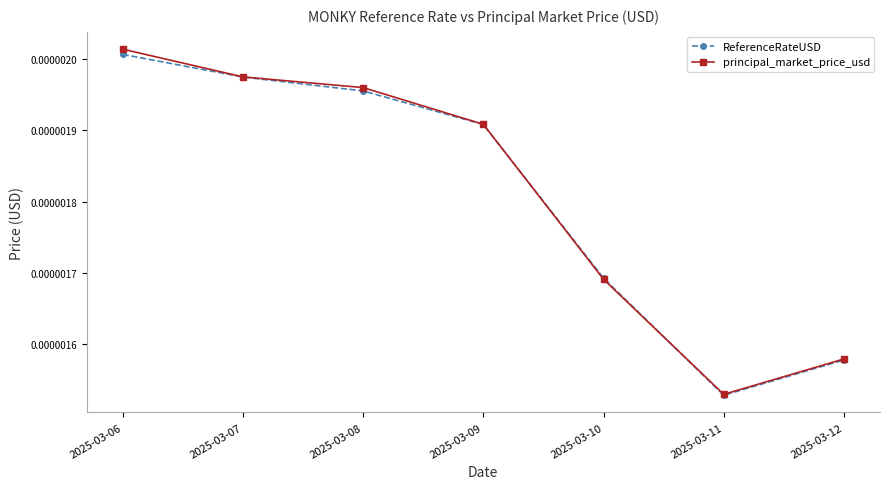

Which category has the lowest value across all series?

2025-03-11